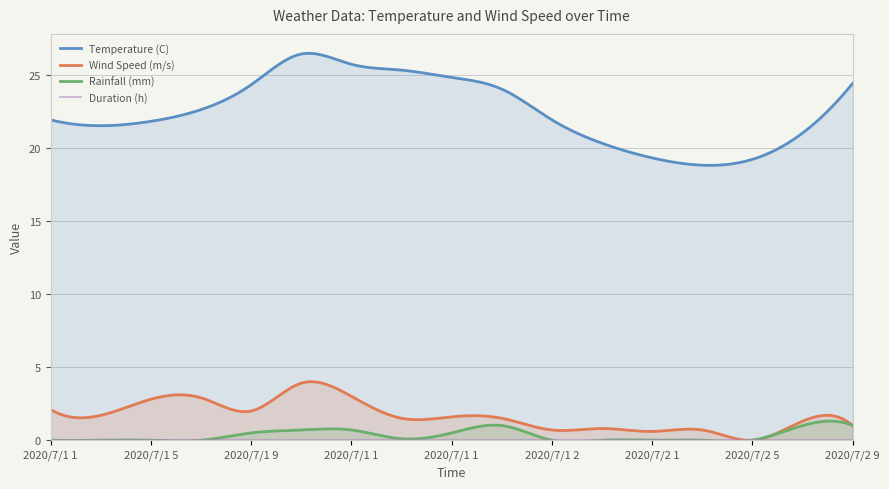

How many distinct data groups are displayed?

4